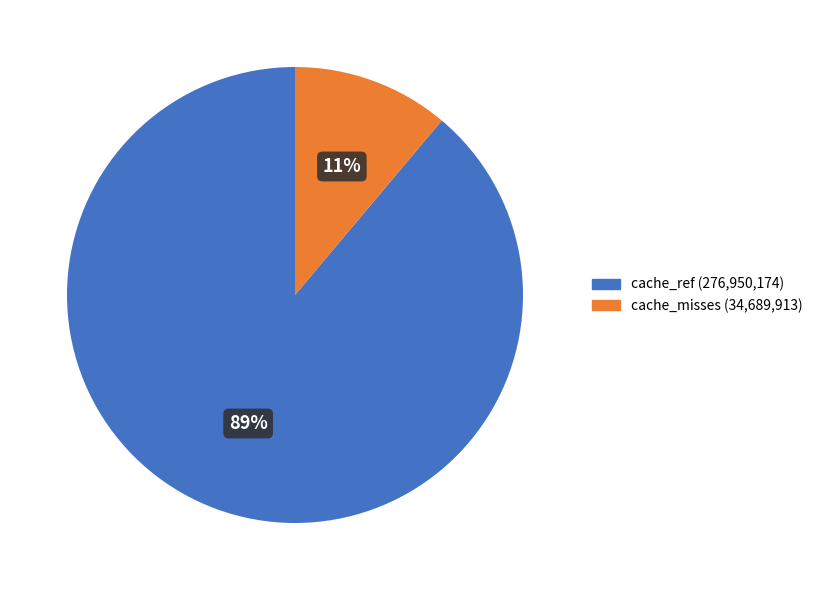

Does any single category account for the majority?

Yes